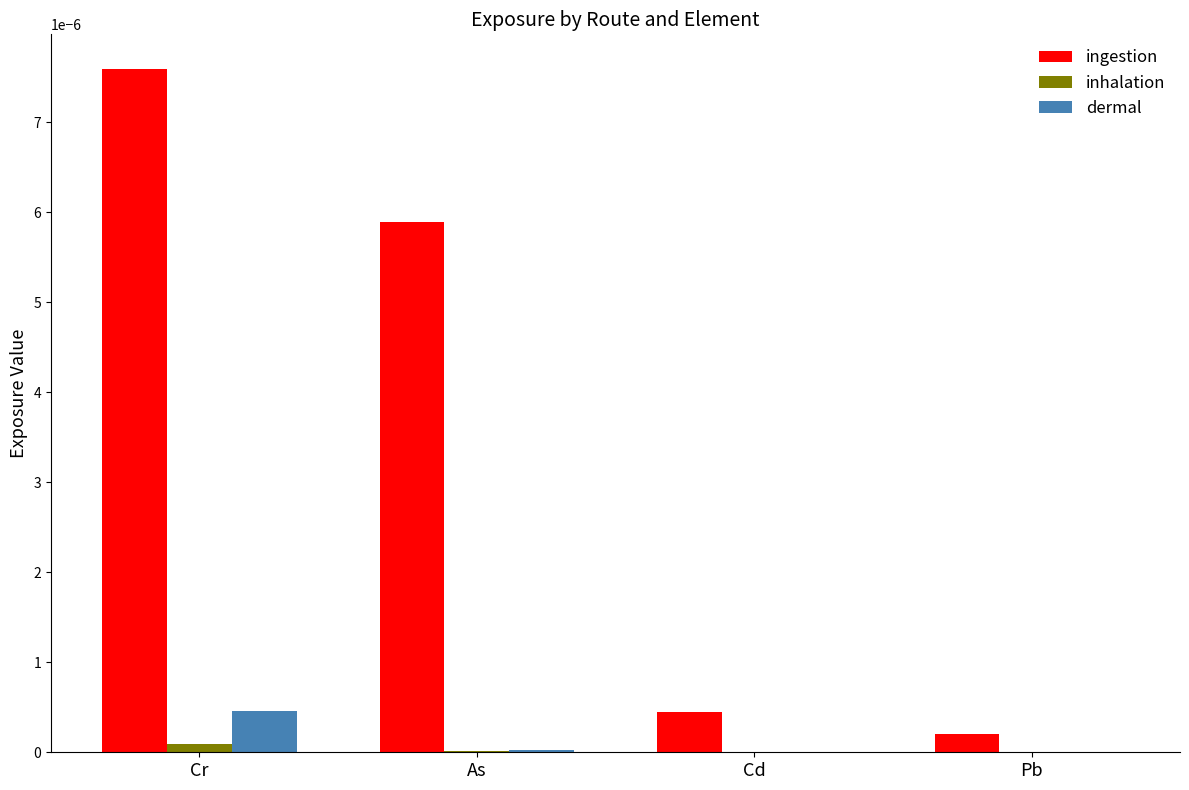

How many data points does each series have?

4